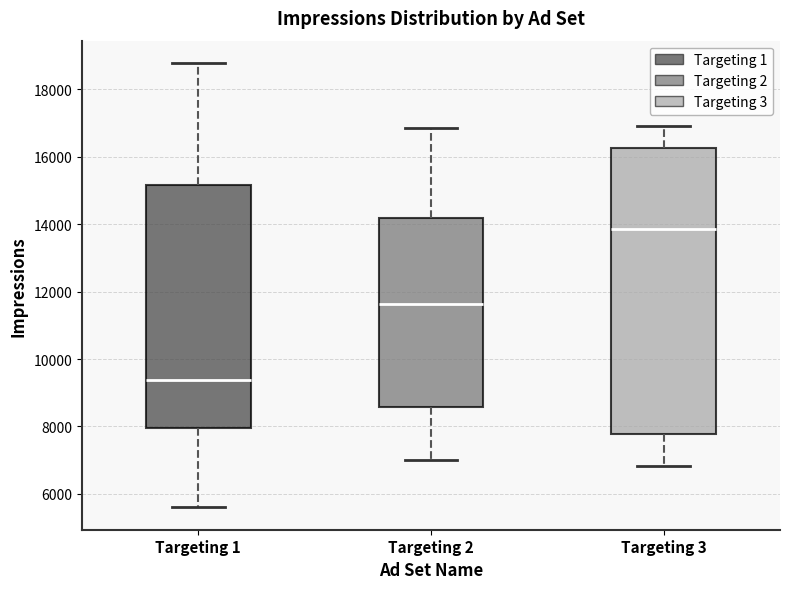

Which box's median line is the lowest?

Targeting 1